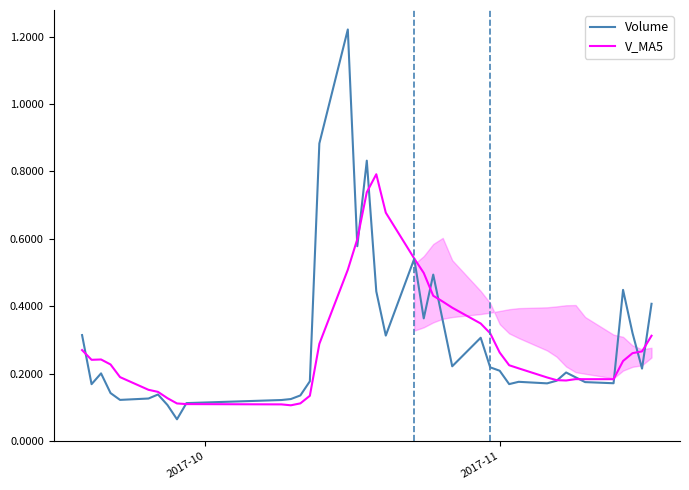

Does the chart display data point markers on the line(s)?

No